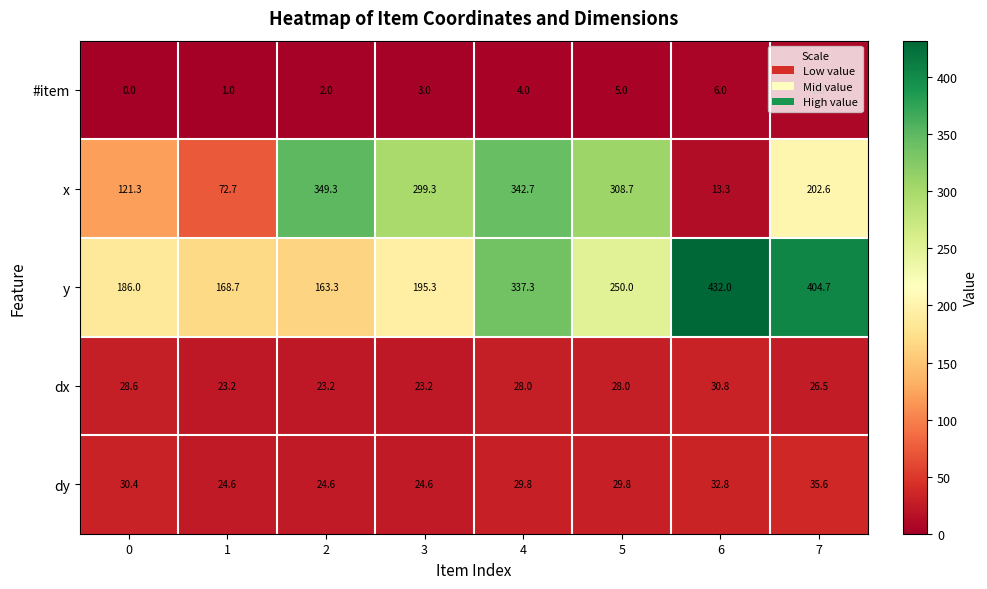

What is the difference between the dy values at 5 and 1?

5.2